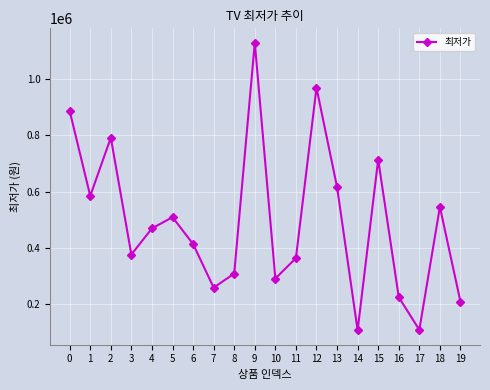

At which category does the data reach its first local valley?

1